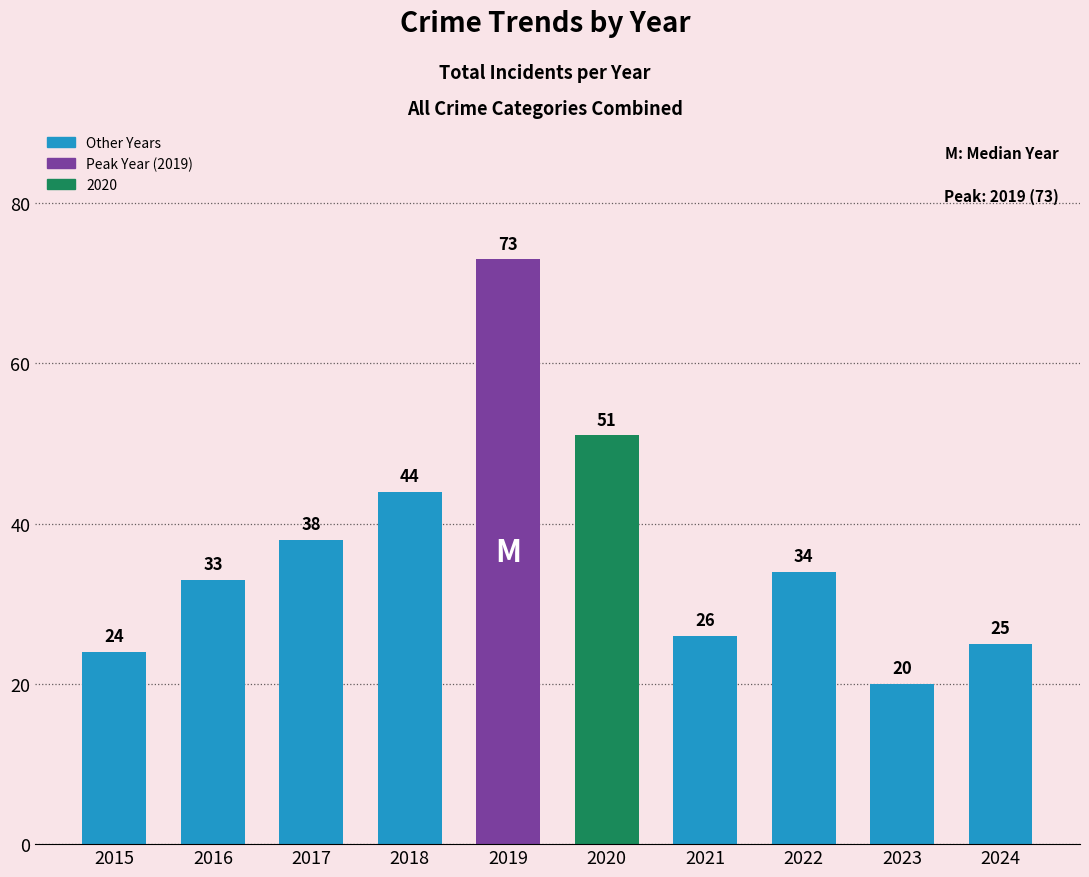

What is the difference between the maximum and minimum values?

53